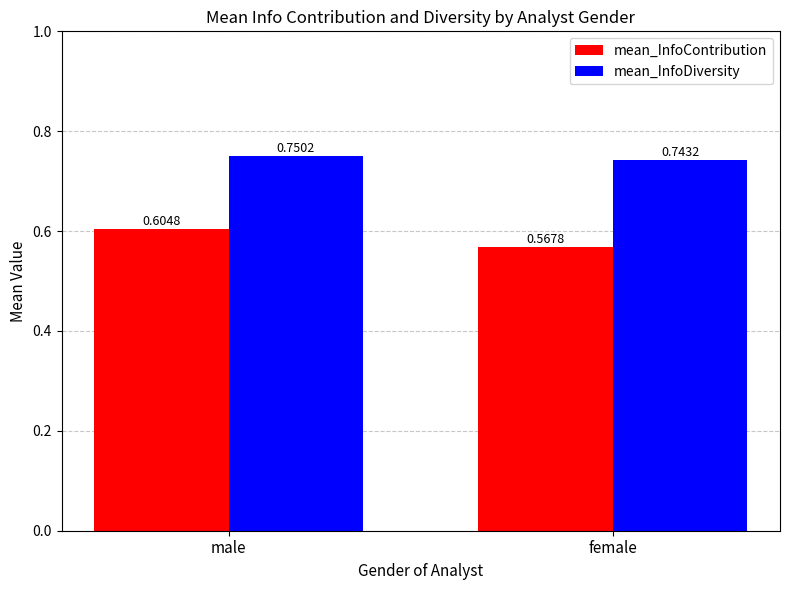

At which category is the sum across all series the highest?

male